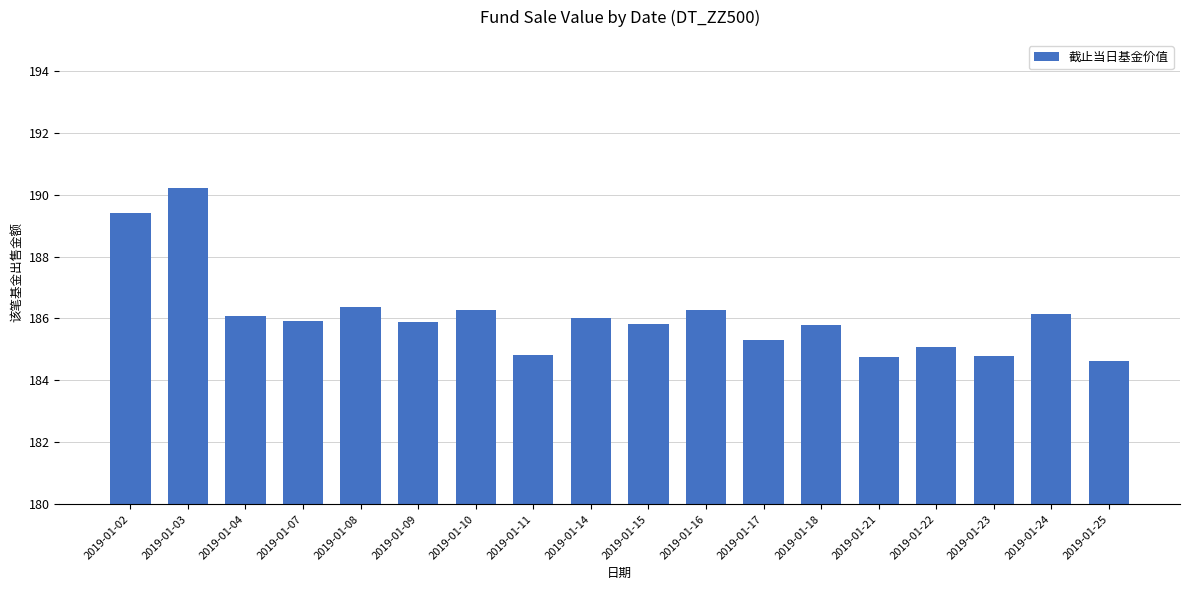

At which category does the chart reach its minimum across all series?

2019-01-25